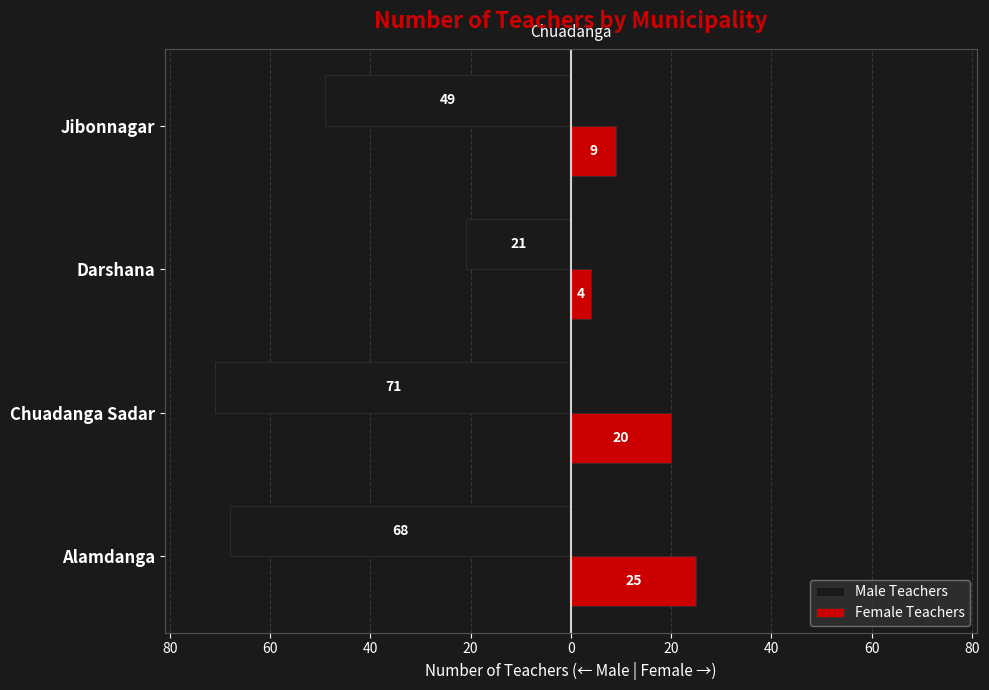

Which series has the largest range (max minus min)?

Male Teachers